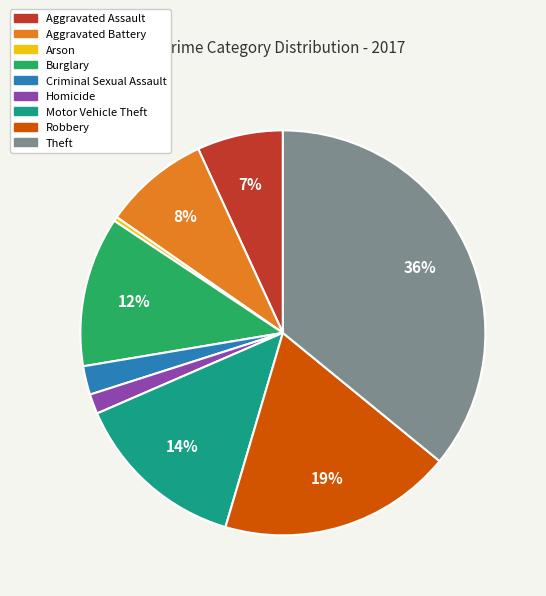

The Burglary slice represents 26% of the pie. True or false?

False